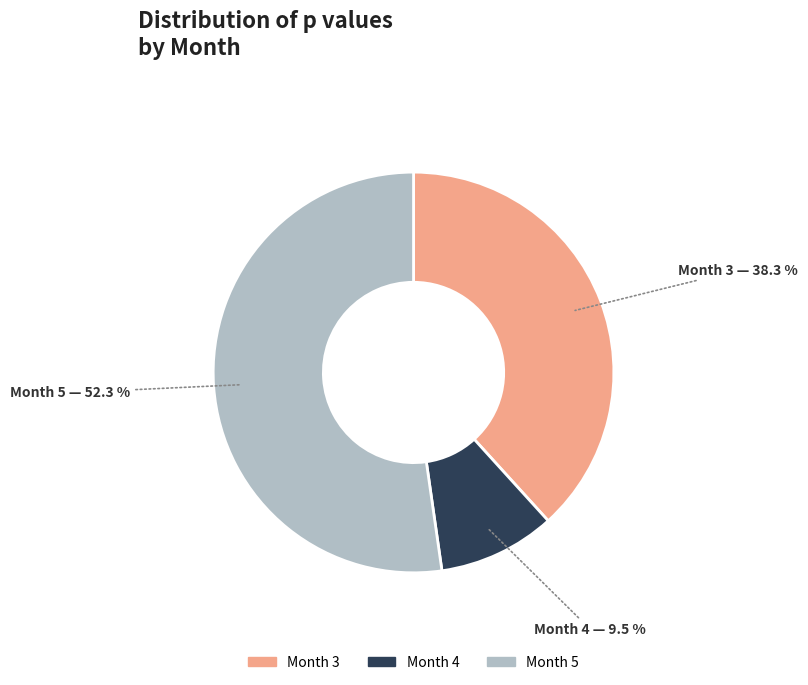

To the nearest percent, what is the average slice percentage?

33%